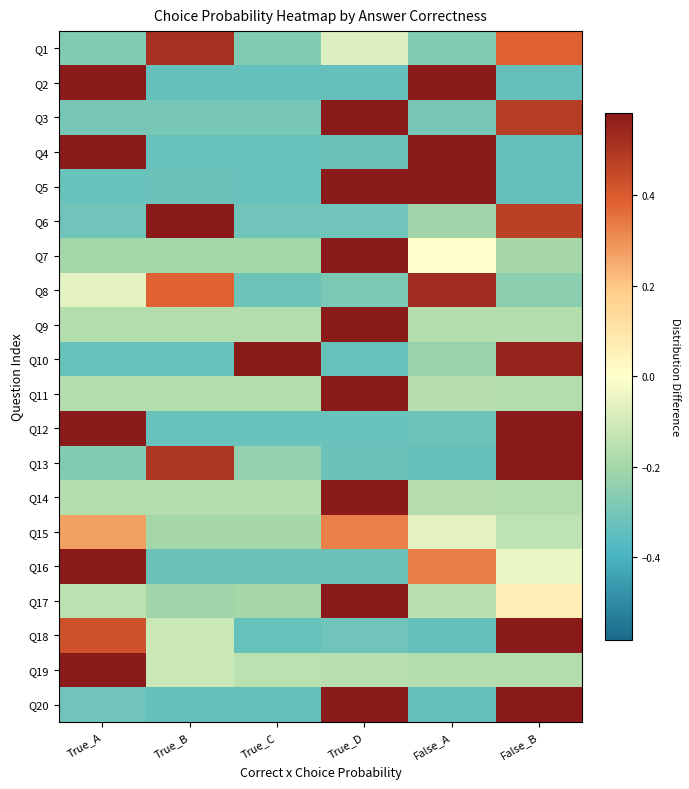

At which category is the sum across all series the highest?

True_D